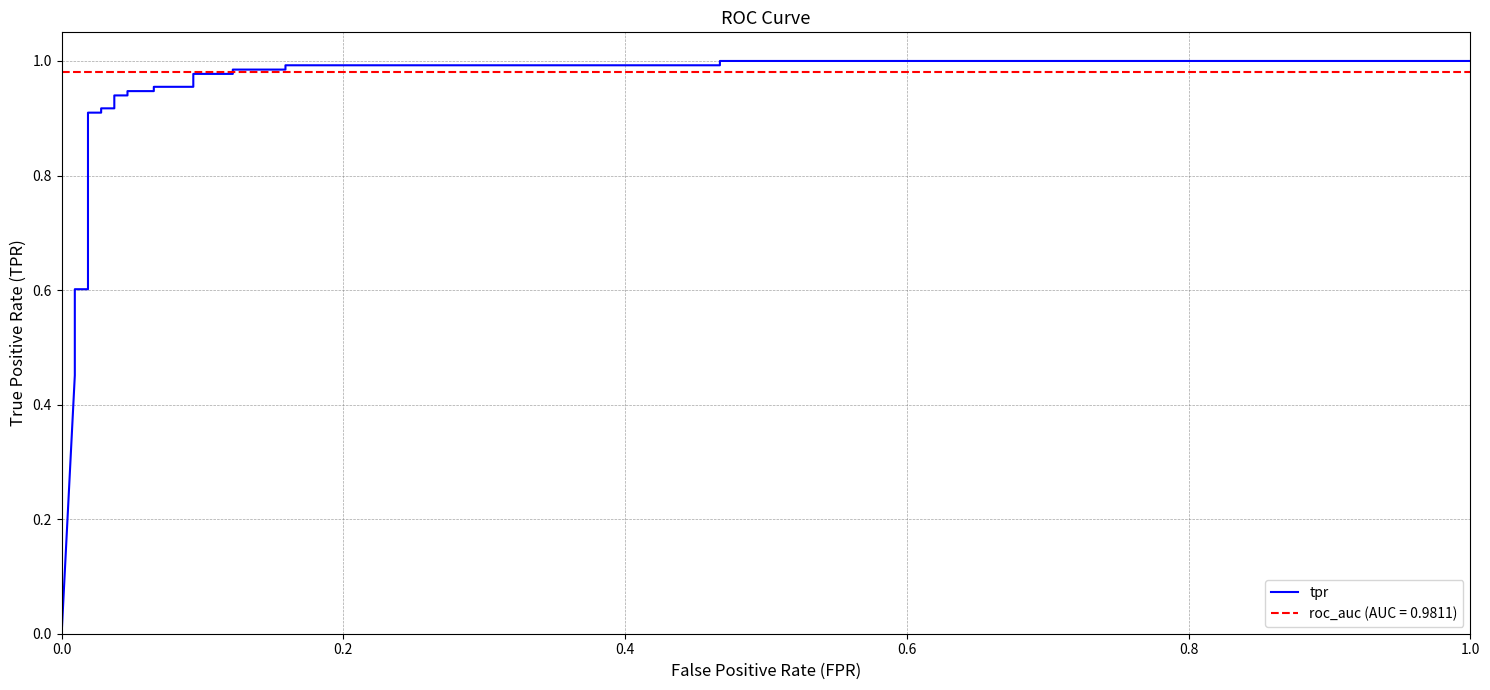

How many values exceed 0?

25